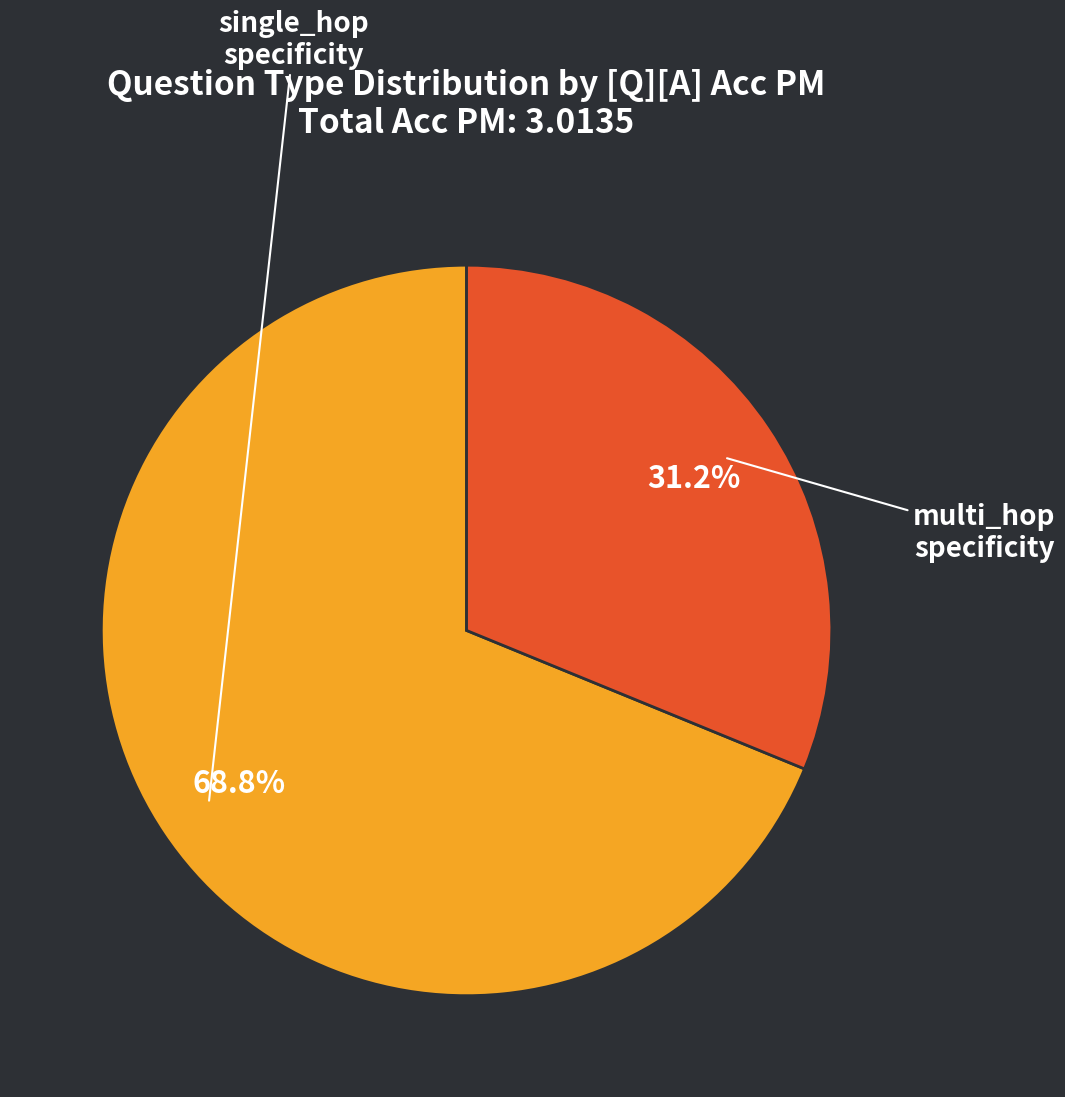

Is there any slice that represents more than half of the pie?

Yes